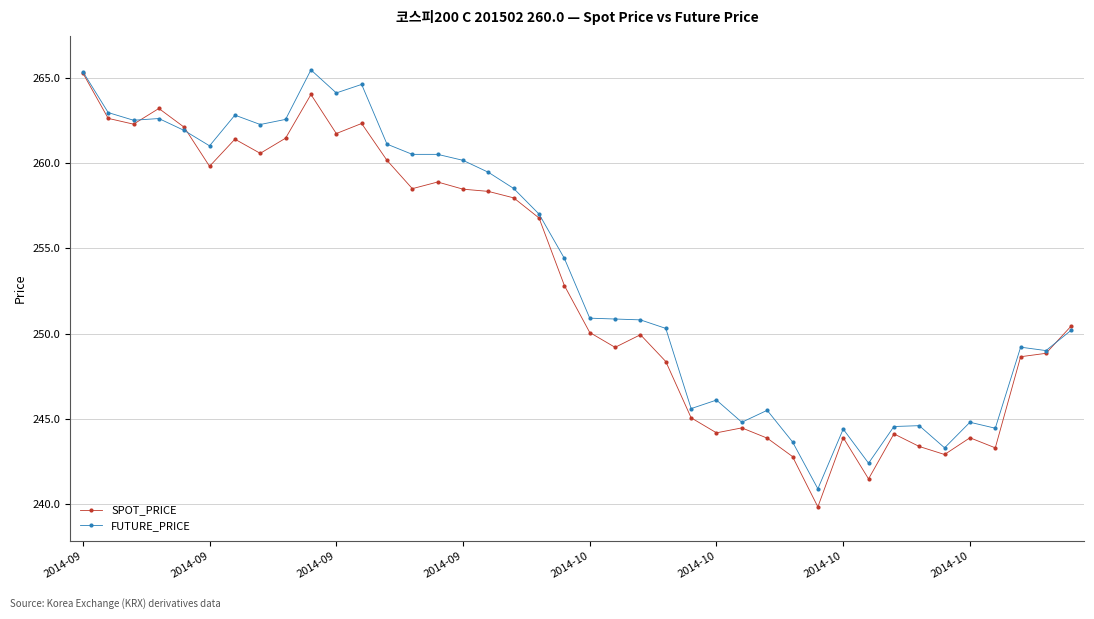

At how many categories does at least one series exceed 254?

20